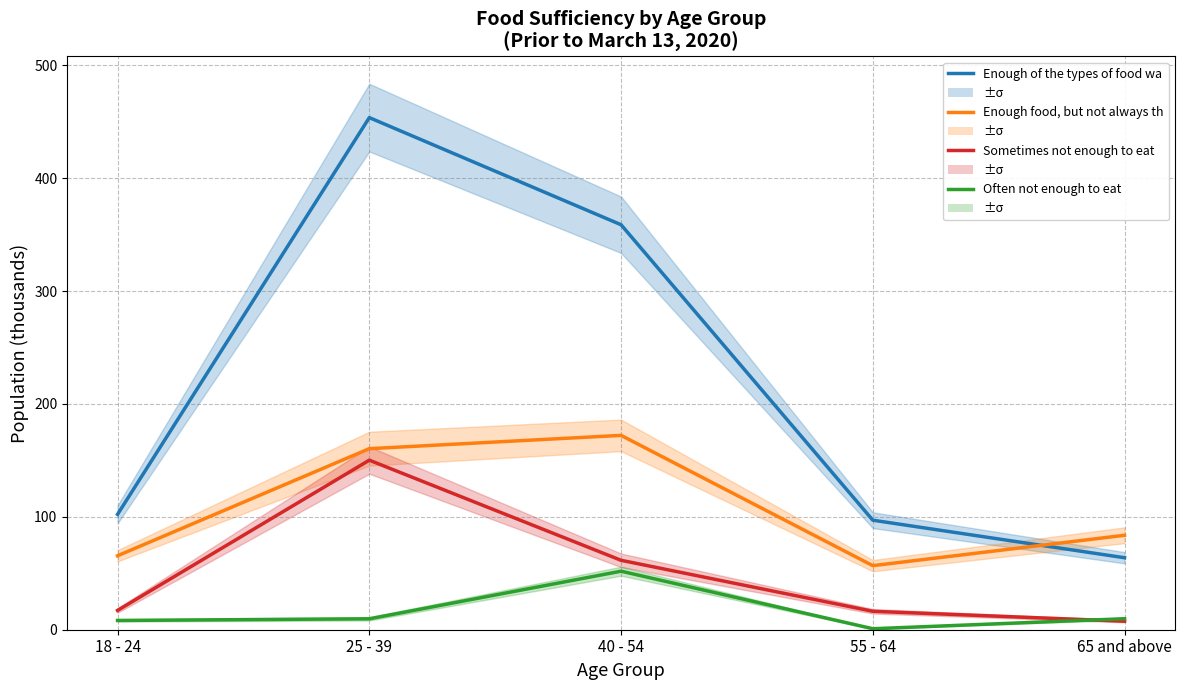

What is the difference between the second highest and minimum values in the Often not enough to eat series?

8.9